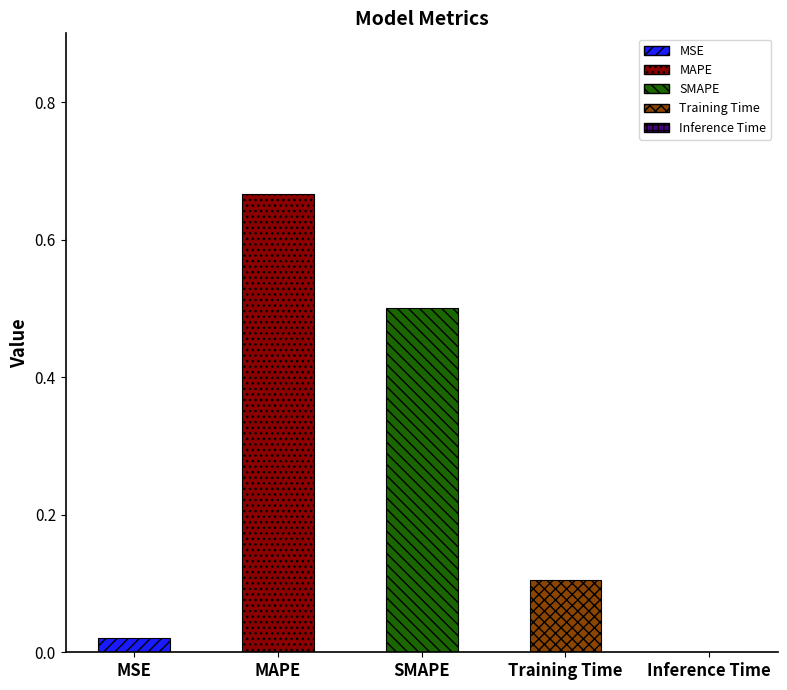

Which has a higher value, MSE or Training Time?

Training Time